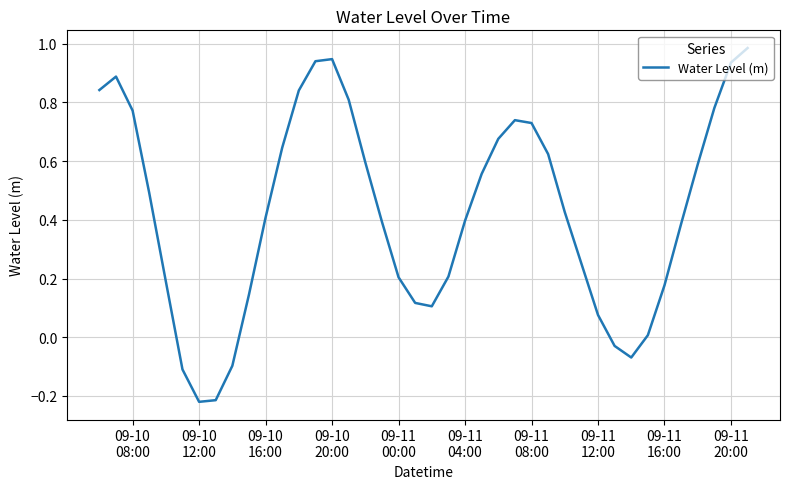

What is the difference between the second highest and minimum values?

1.2